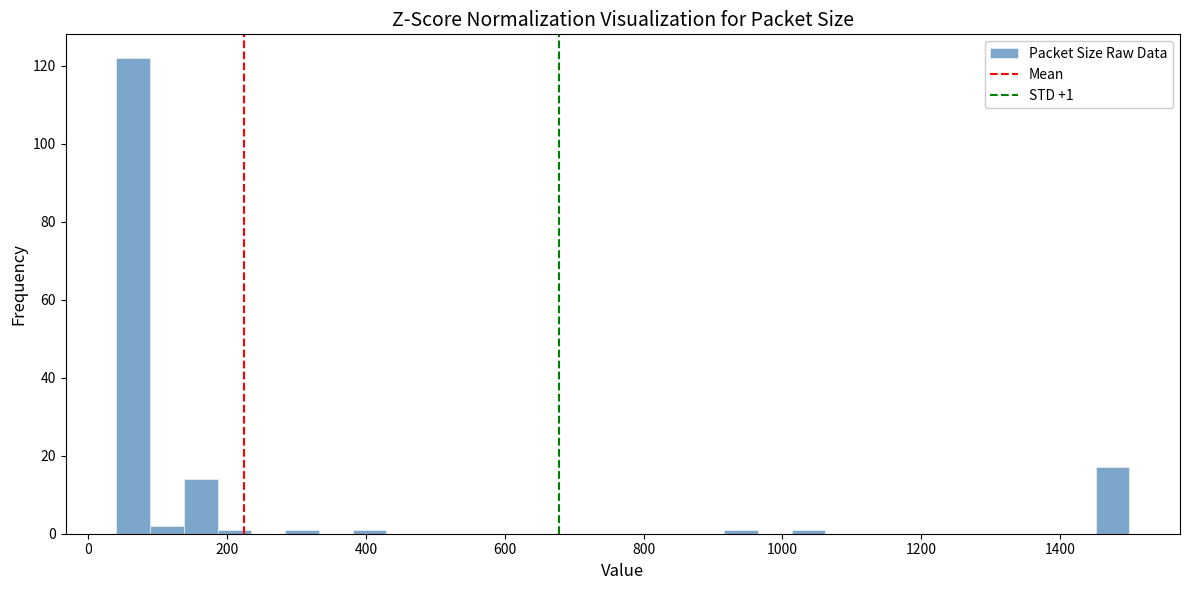

Read against the x-axis, roughly where is the centre of the tallest bar?

60